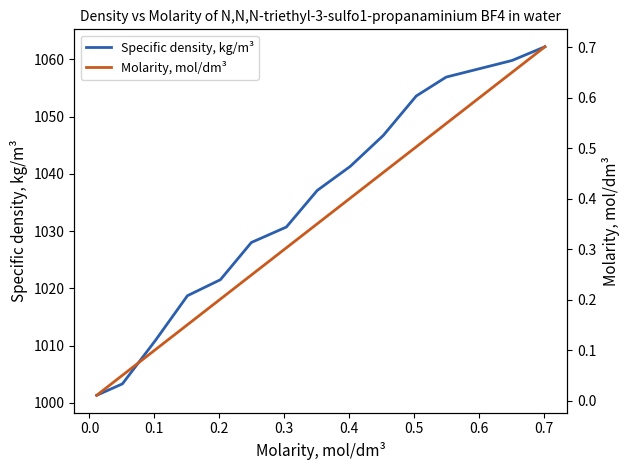

What is the maximum value for Specific density, kg/m³?

1062.2